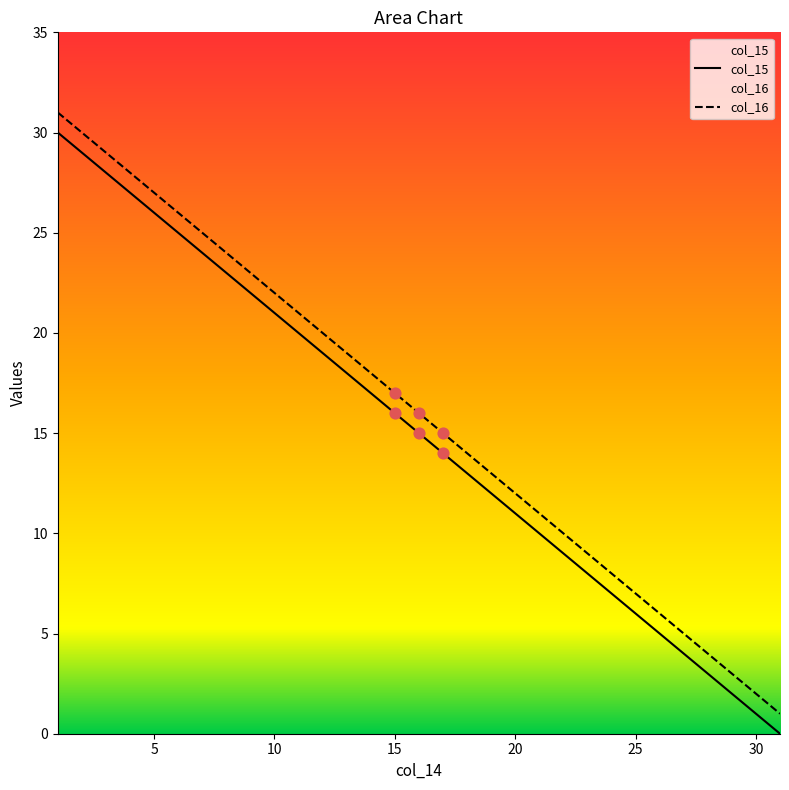

Which series has the largest Y range (max minus min)?

col_15